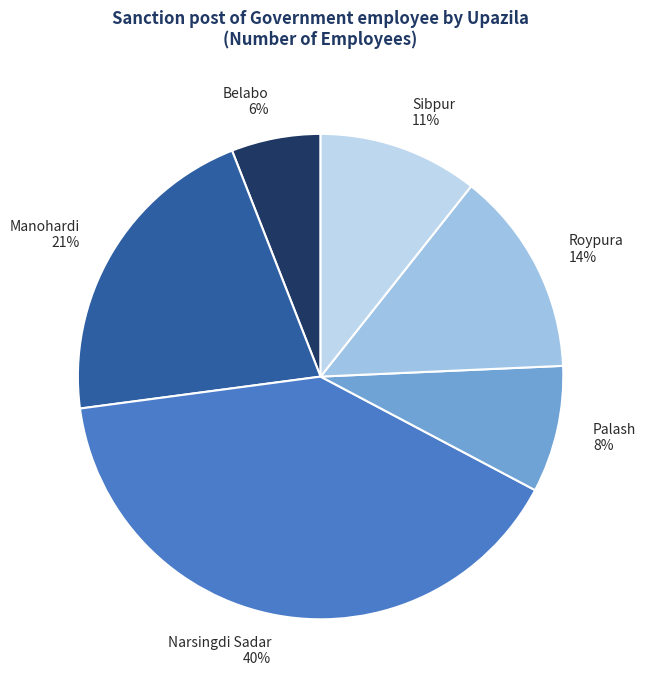

Rank the categories by value from lowest to highest.

Belabo, Palash, Sibpur, Roypura, Manohardi, Narsingdi Sadar